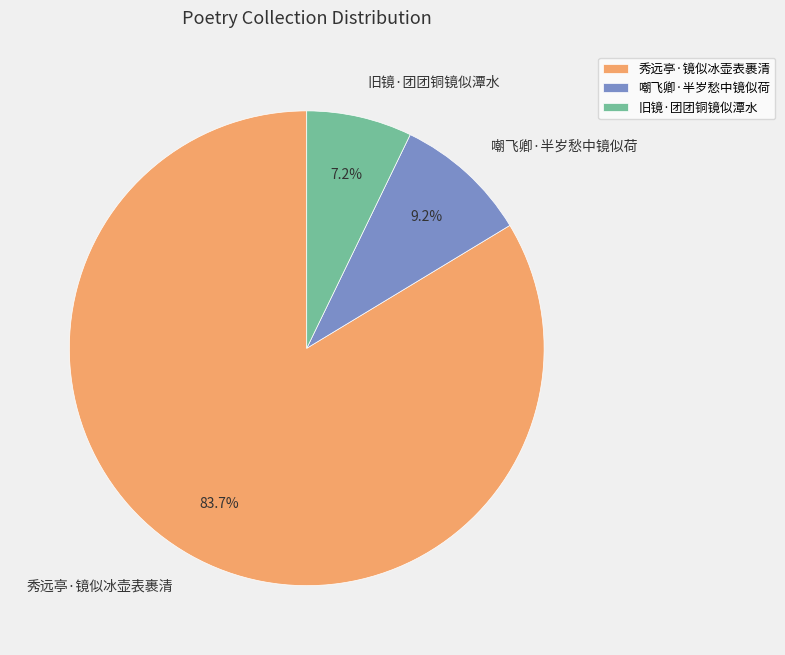

How many segments does this pie chart have?

3